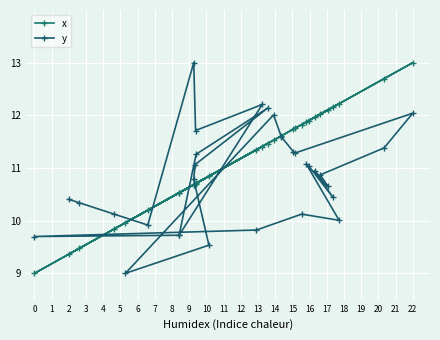

Between which two adjacent categories do x and y first intersect?

2 and 3